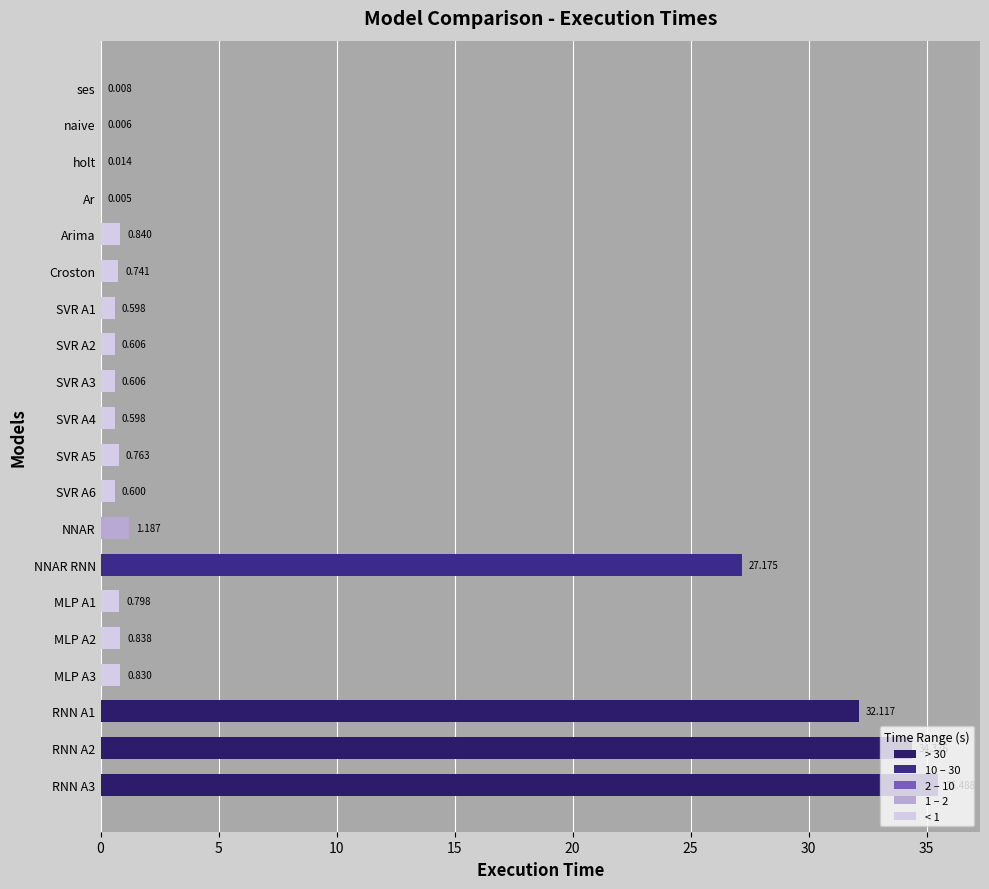

Are the bars horizontal?

Yes